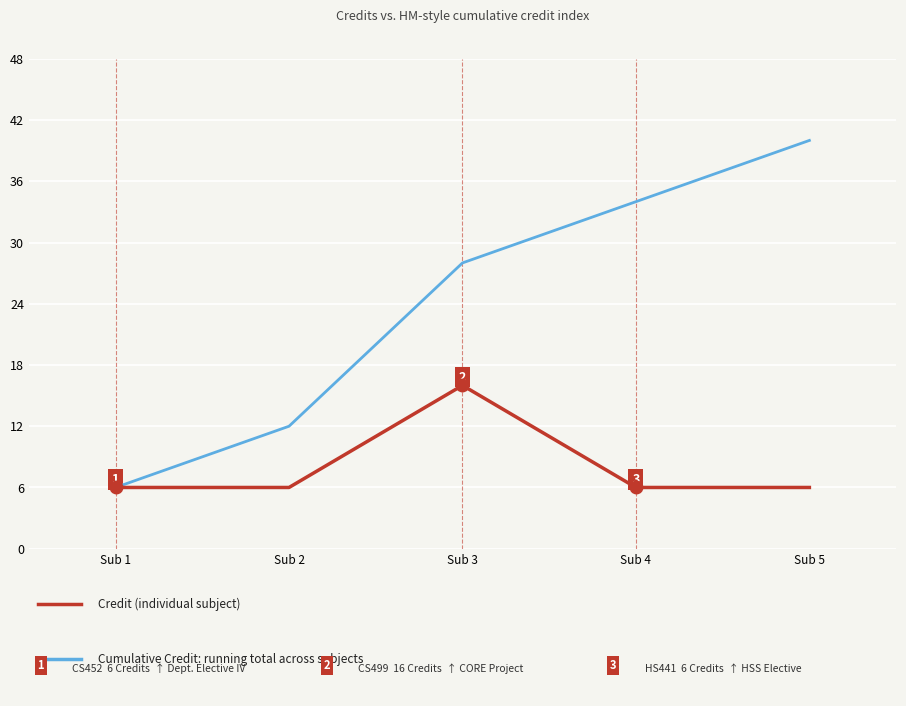

How many lines are shown in the chart?

2